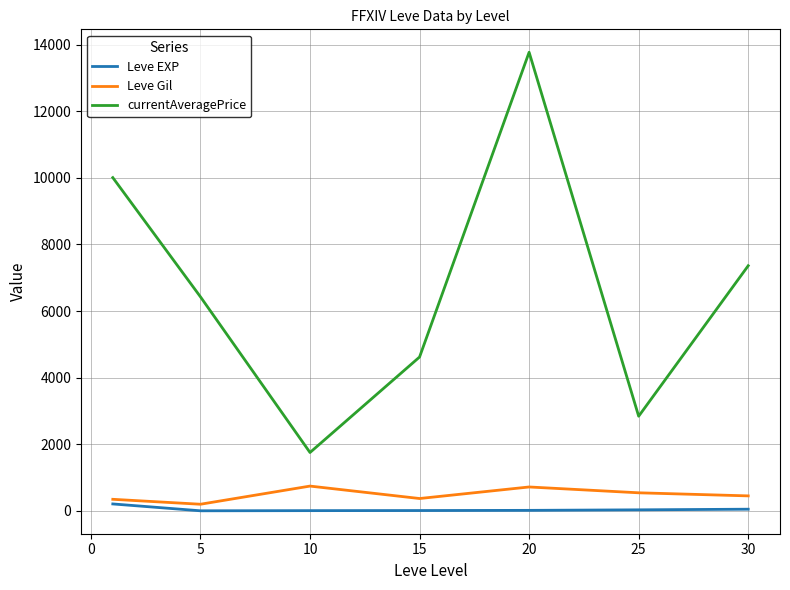

Which series has the largest range (max minus min)?

currentAveragePrice